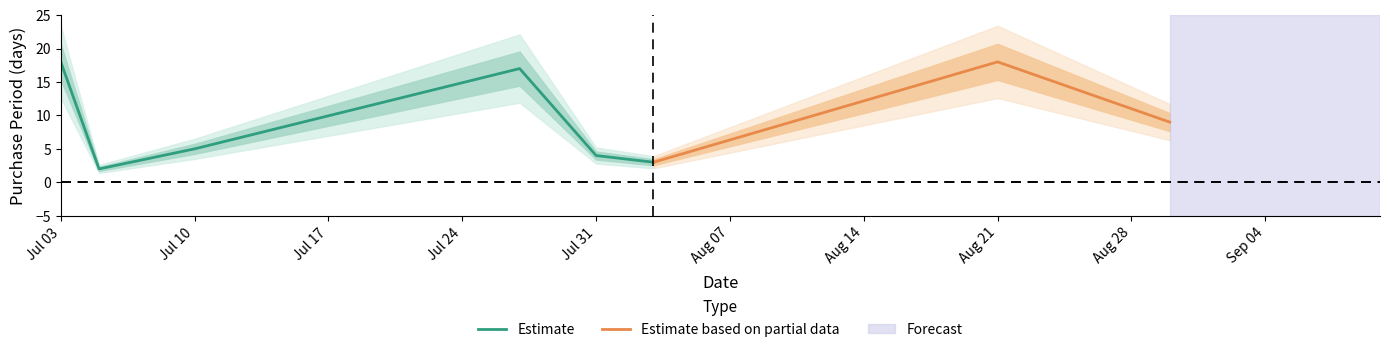

Reading left to right, transcribe all the data shown in this chart.

2017-07-03=18	2017-07-05=2	2017-07-10=5	2017-07-27=17	2017-07-31=4	2017-08-03=3	2017-08-21=18	2017-08-30=9